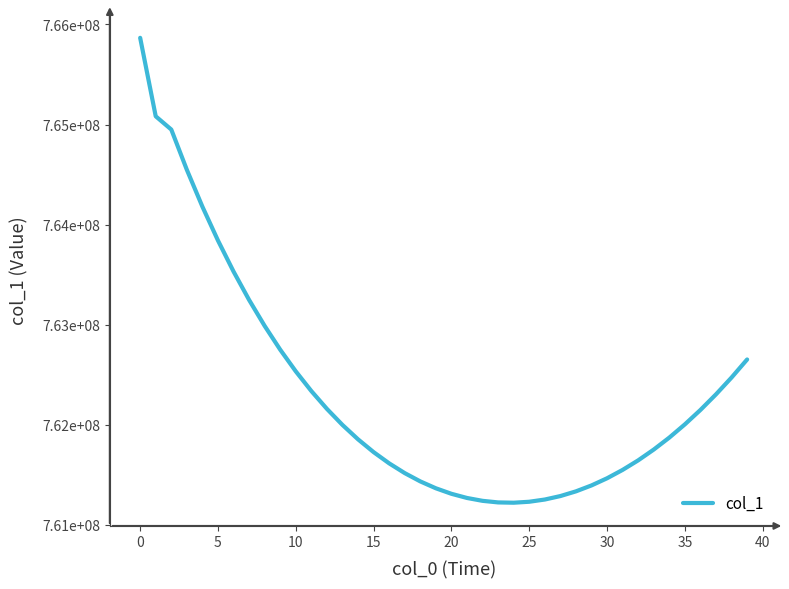

Does the chart display data point markers on the line(s)?

No